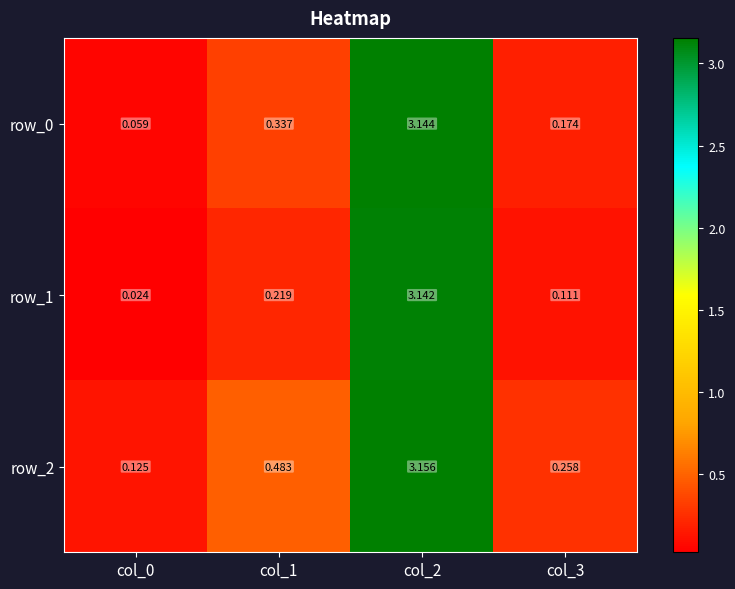

How many distinct data groups are displayed?

3